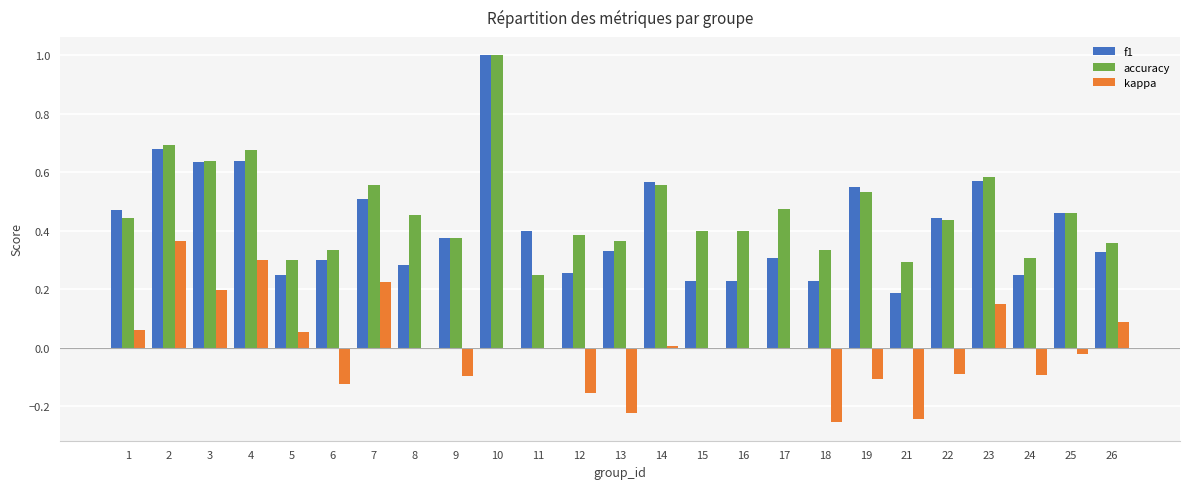

What is the sum of the accuracy values at 2 and 26?

1.0